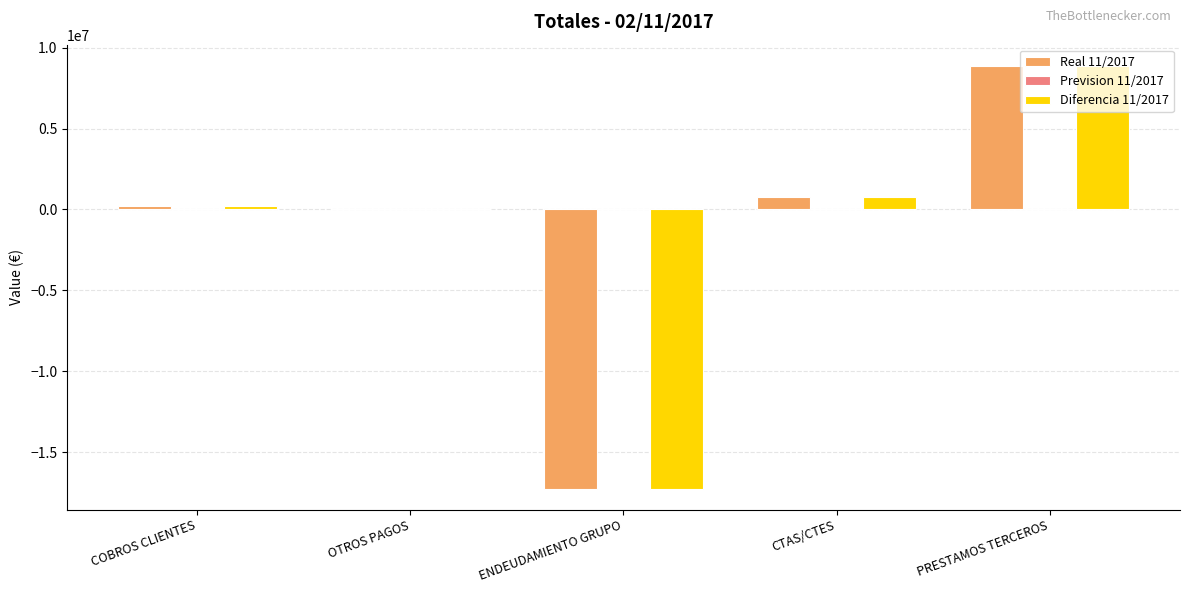

How many values in the Real 11/2017 series exceed 205311?

3